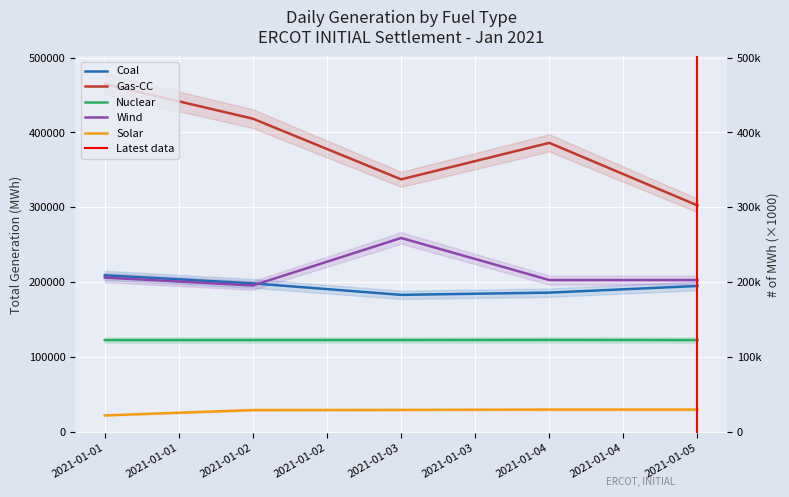

Count the number of categories in the chart.

5